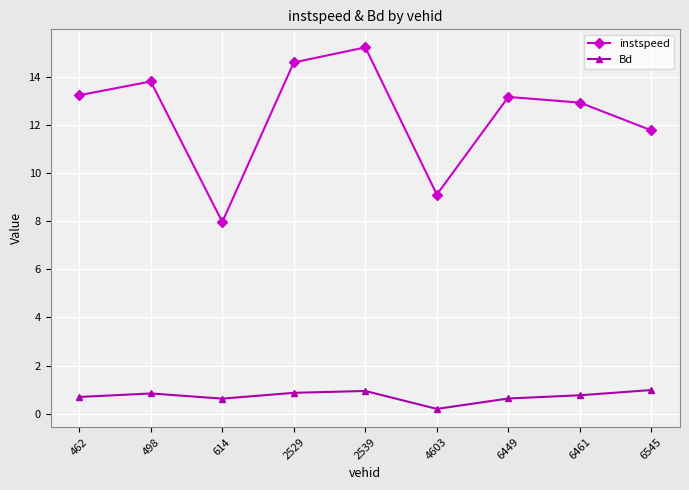

True or false: Bd has a value of 0.9 at 2539.

True